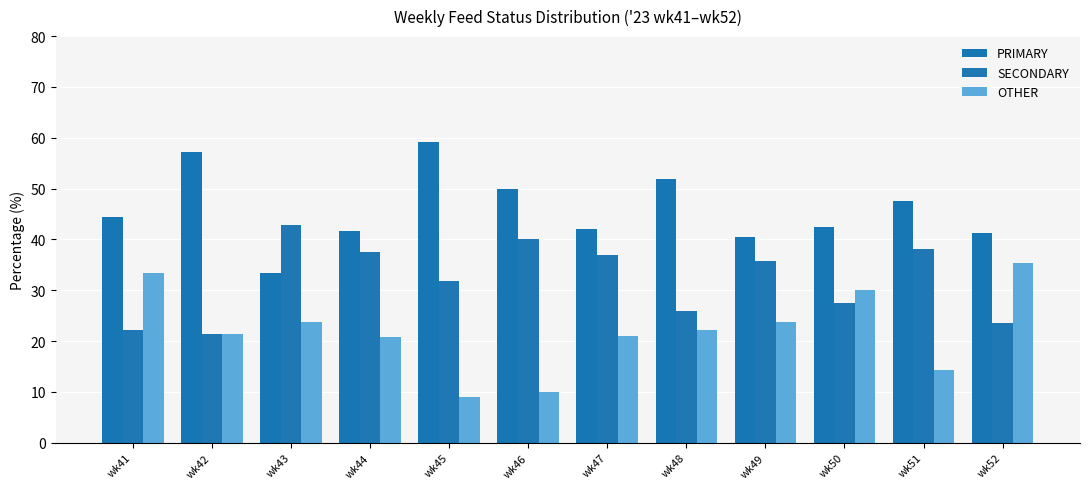

What is the difference between the second highest and second lowest values in the OTHER series?

23.3